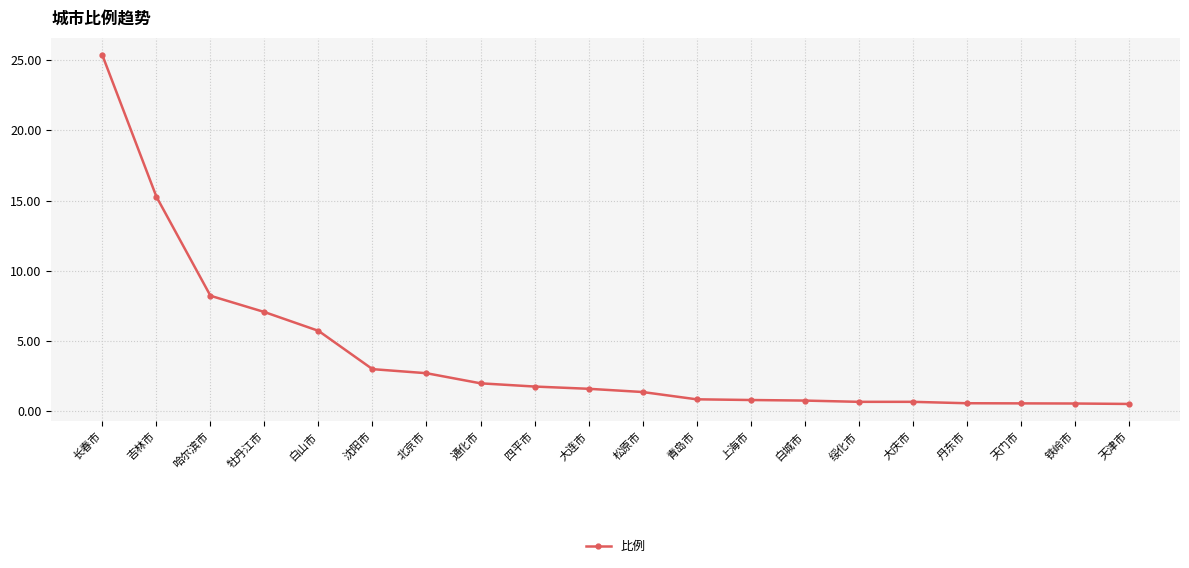

What is the value of the 2nd point from the left?

15.3